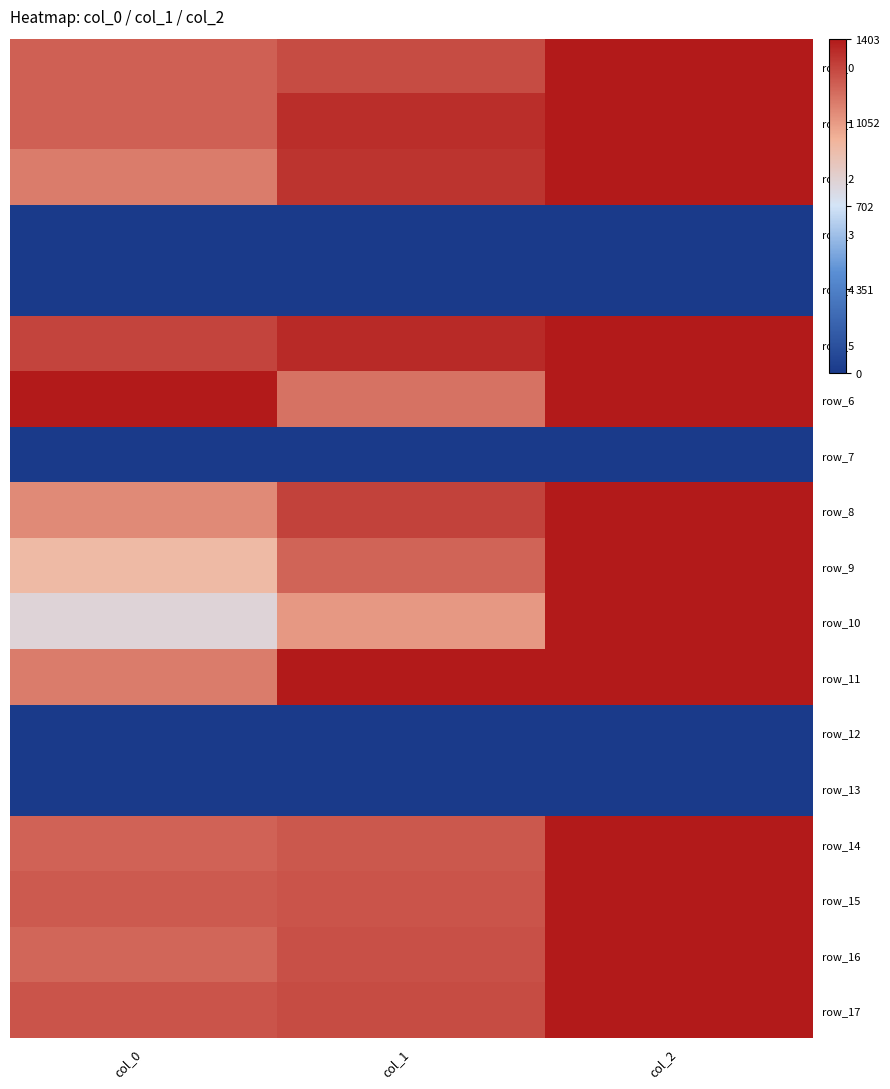

What is the lowest value of the row_9 series?

0.7